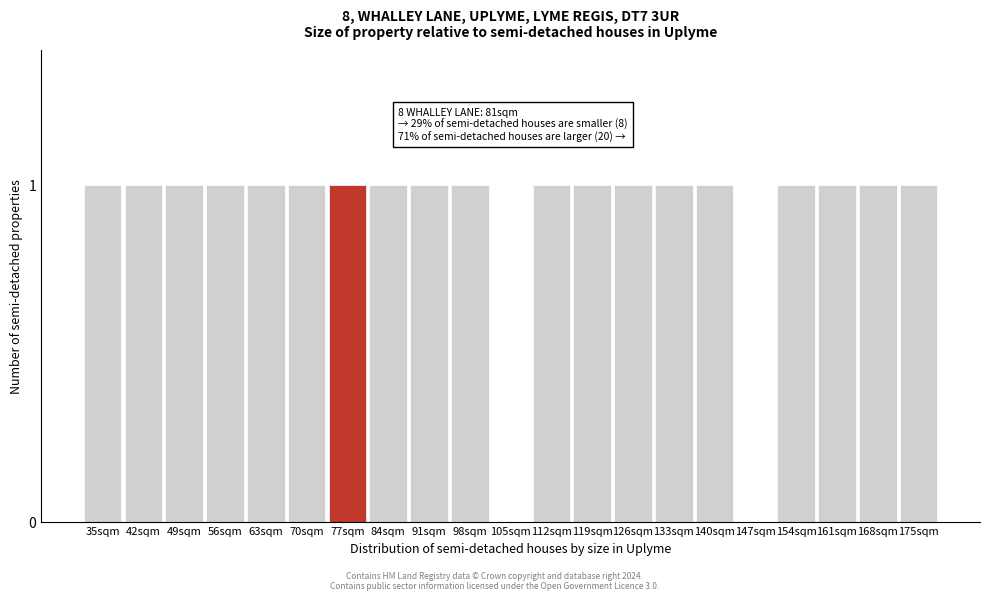

Reading right to left, transcribe all the data shown in this chart.

175sqm=1	168sqm=1	161sqm=1	154sqm=1	147sqm=0	140sqm=1	133sqm=1	126sqm=1	119sqm=1	112sqm=1	105sqm=0	98sqm=1	91sqm=1	84sqm=1	77sqm=1	70sqm=1	63sqm=1	56sqm=1	49sqm=1	42sqm=1	35sqm=1